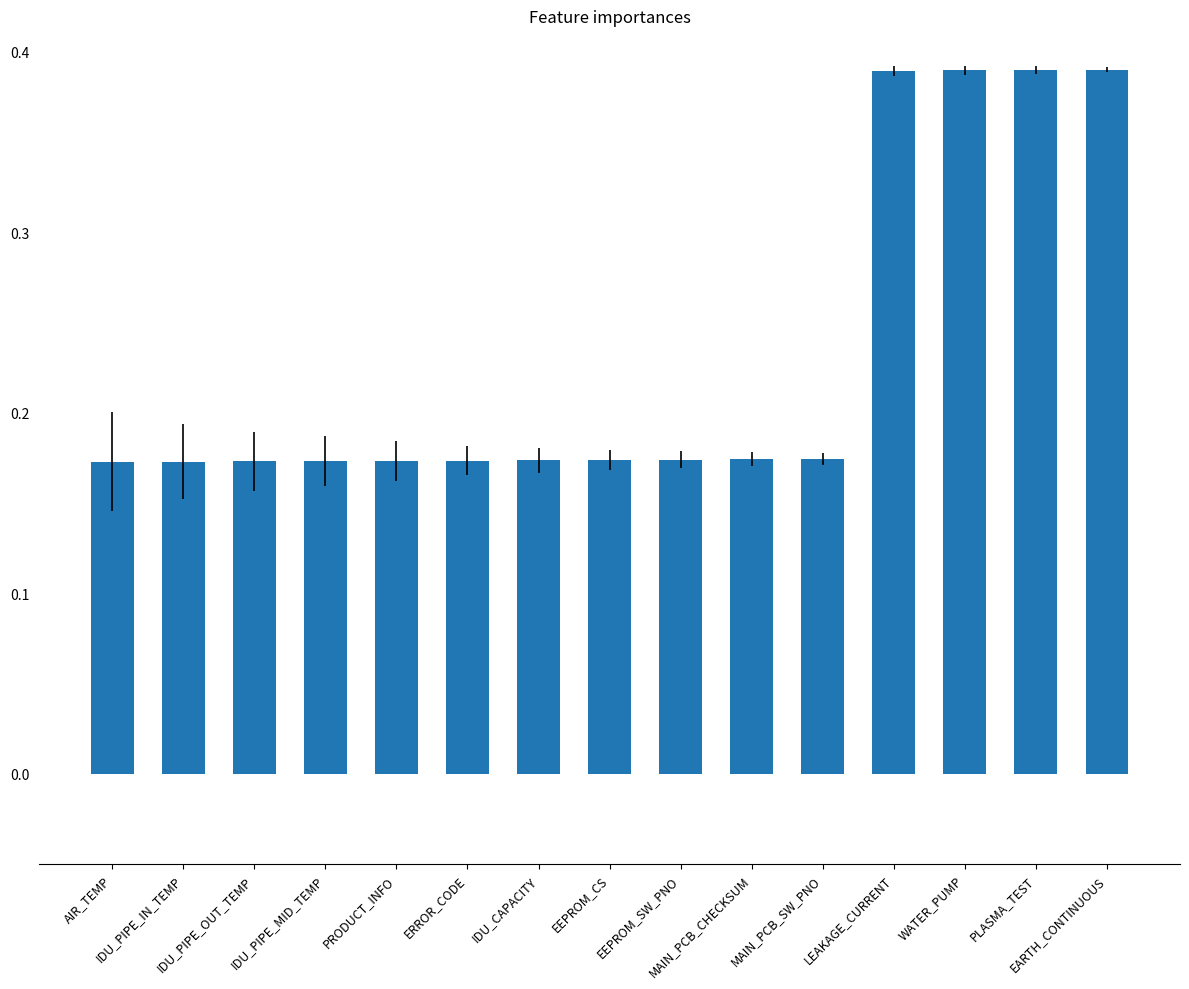

Count the values in the range 0 to 1.

15